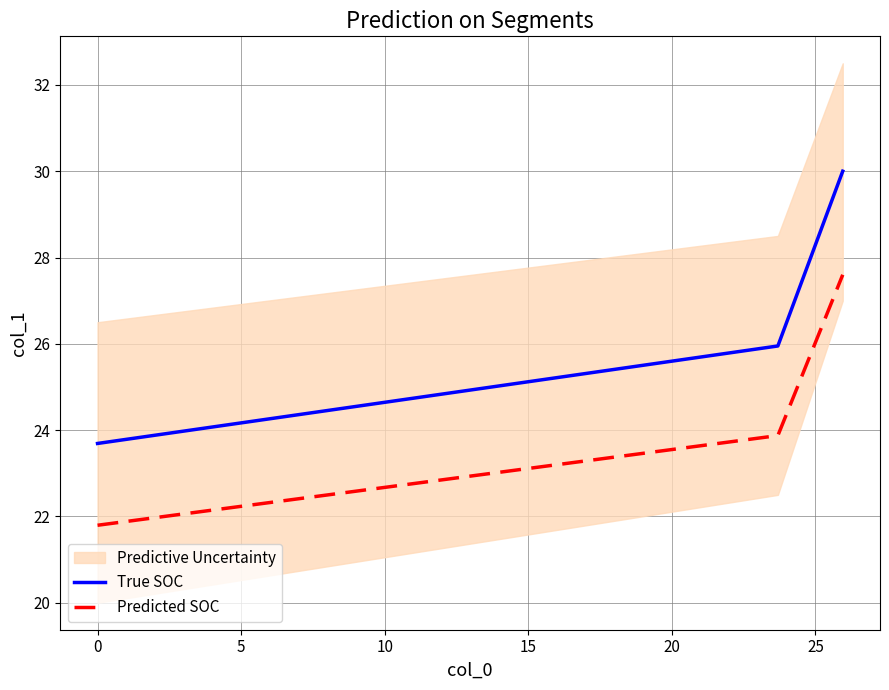

What is the highest value of the True SOC series?

30.0